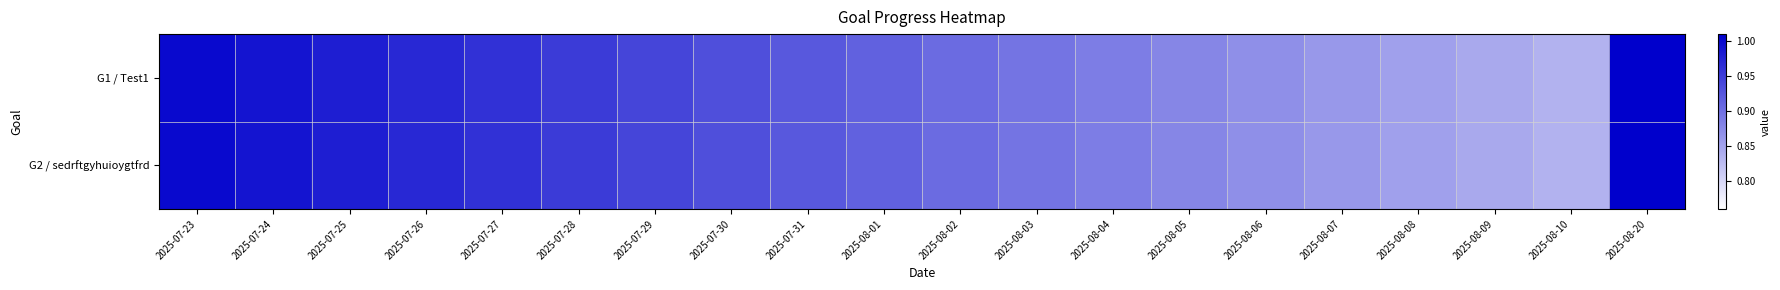

Which series changed the most between 2025-07-23 and 2025-07-27?

G1 / Test1